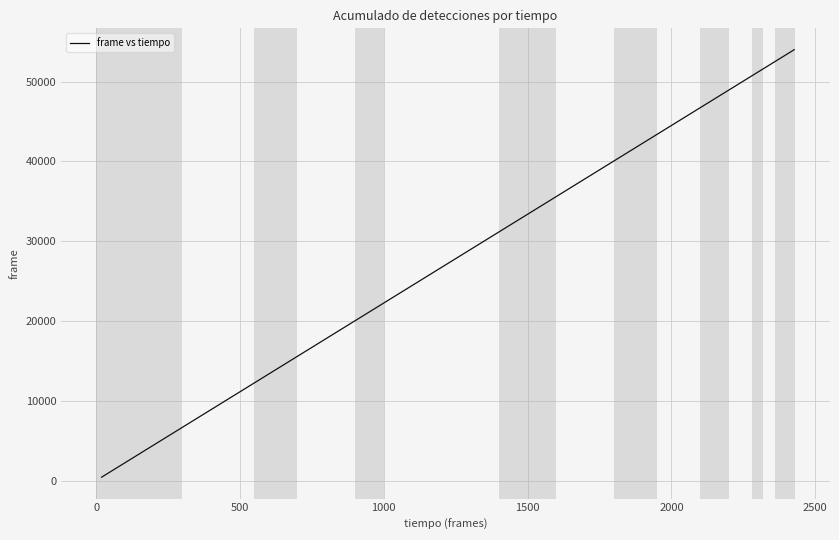

What is the difference between the maximum and minimum values?

53564.6